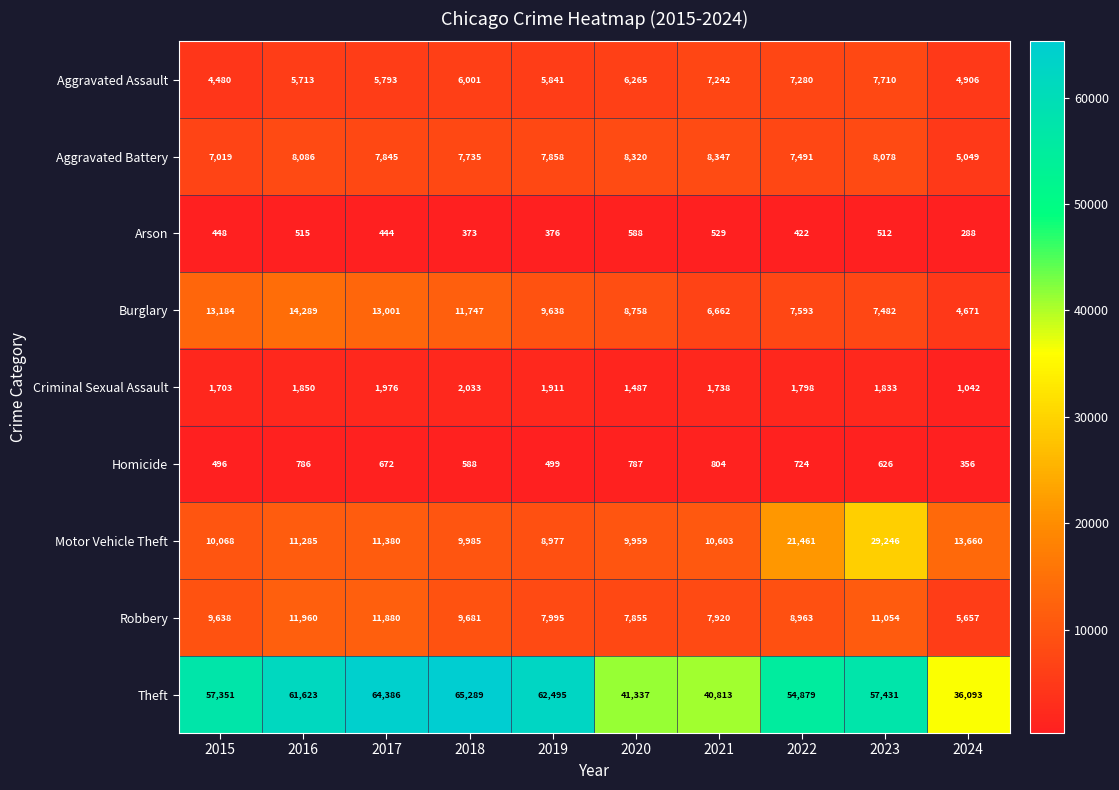

Which category has the highest value across all series?

2018